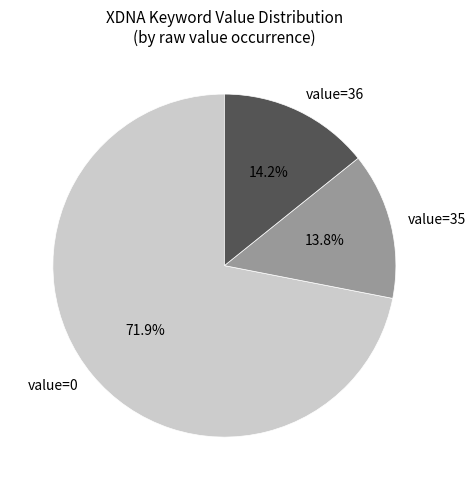

Which has a higher value, value=35 or value=0?

value=0